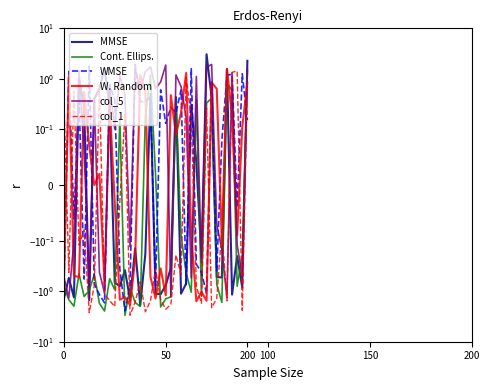

Which category has the lowest value in the MMSE series?

15